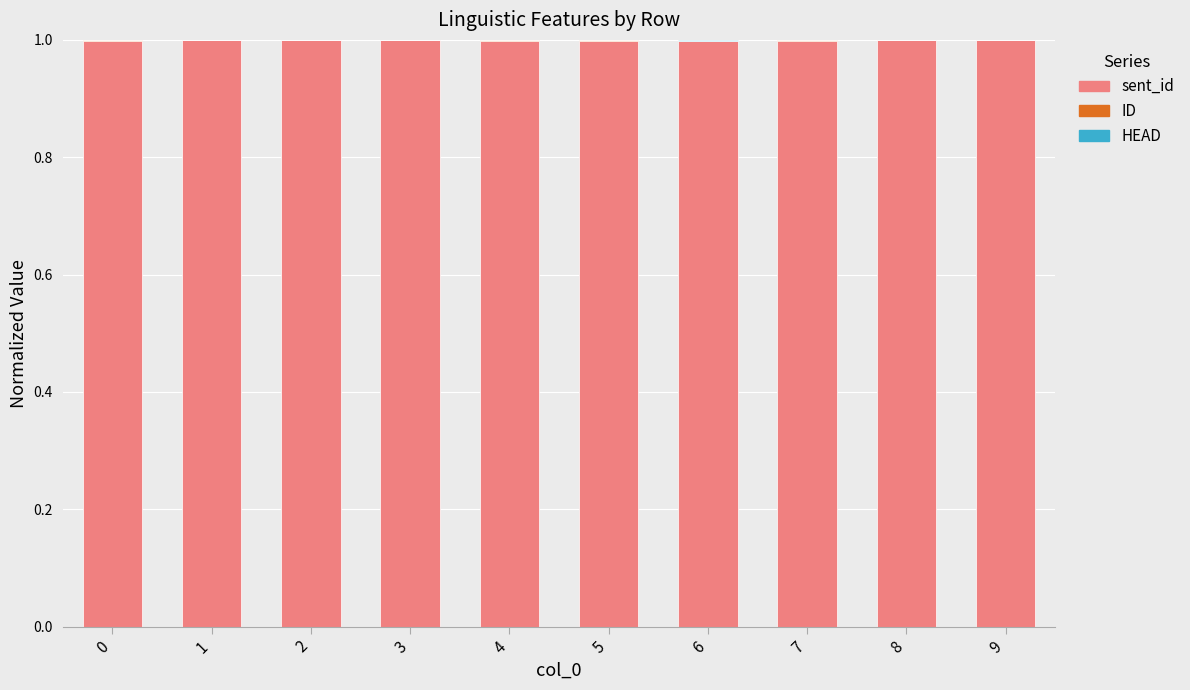

The value of sent_id at 9 is 1.0. True or false?

True